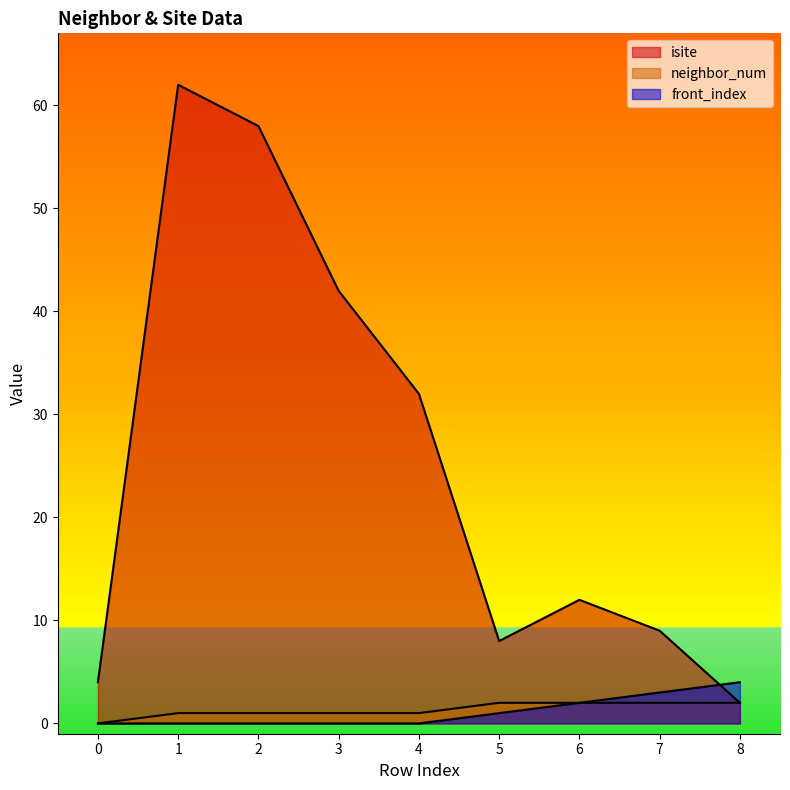

Rank the categories by isite value from lowest to highest.

8, 0, 5, 7, 6, 4, 3, 2, 1